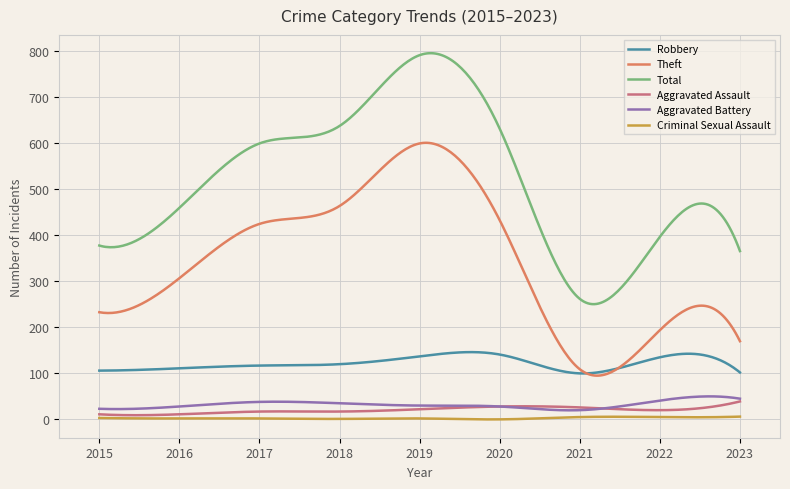

What is the highest value of the Aggravated Battery series?

50.0